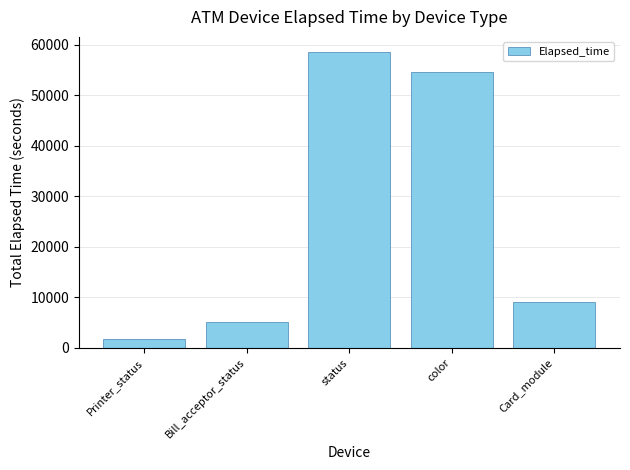

Is it true that the value at Card_module is 9026?

True